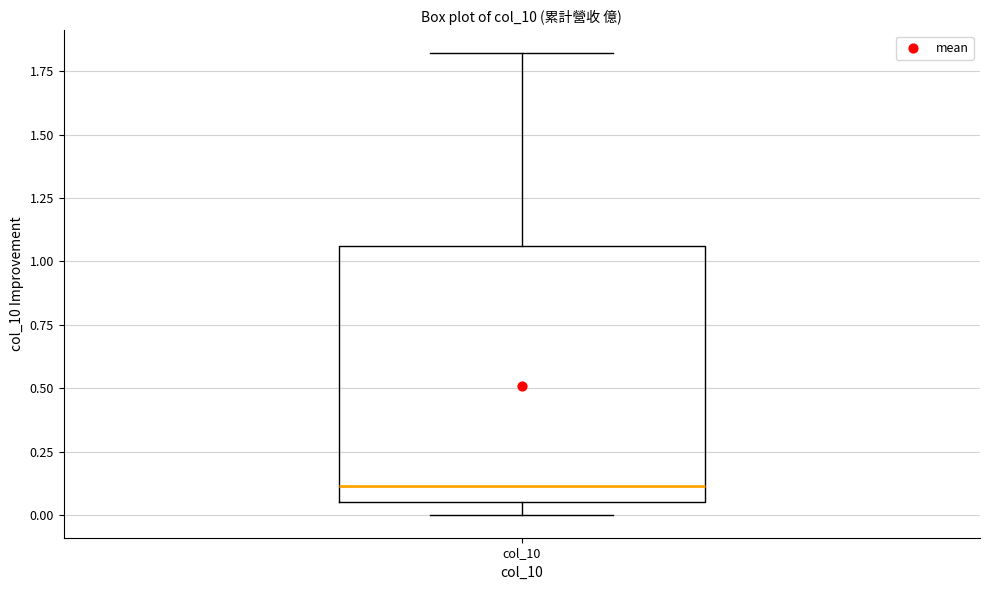

Where is the upper edge of the box for col_10 on the y-axis? The values are not printed on the chart, so give them approximately, as read against the axis.

1.05